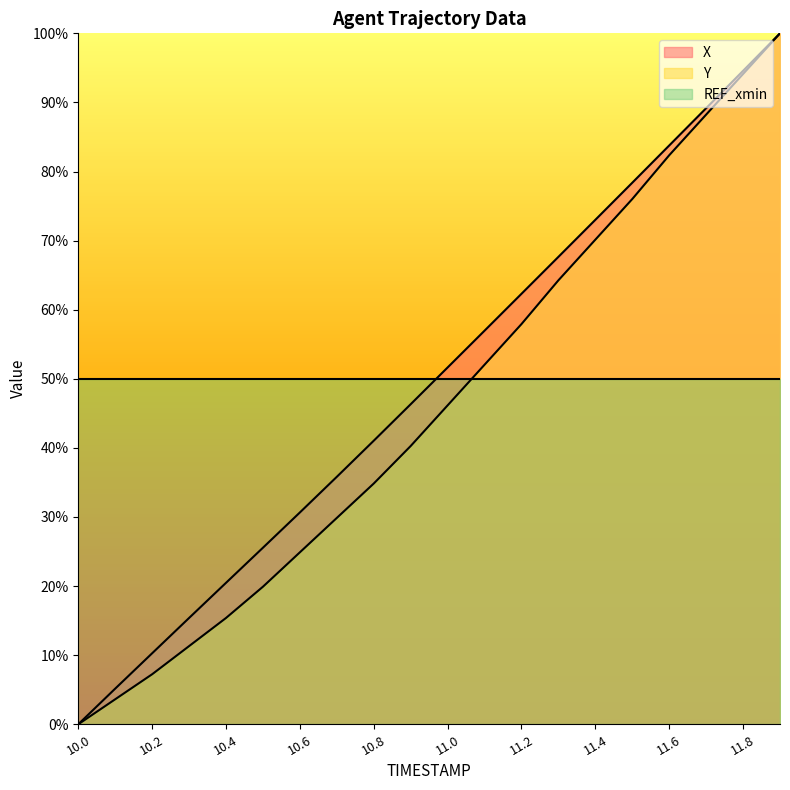

What are all the series names shown in the legend?

X, Y, REF_xmin